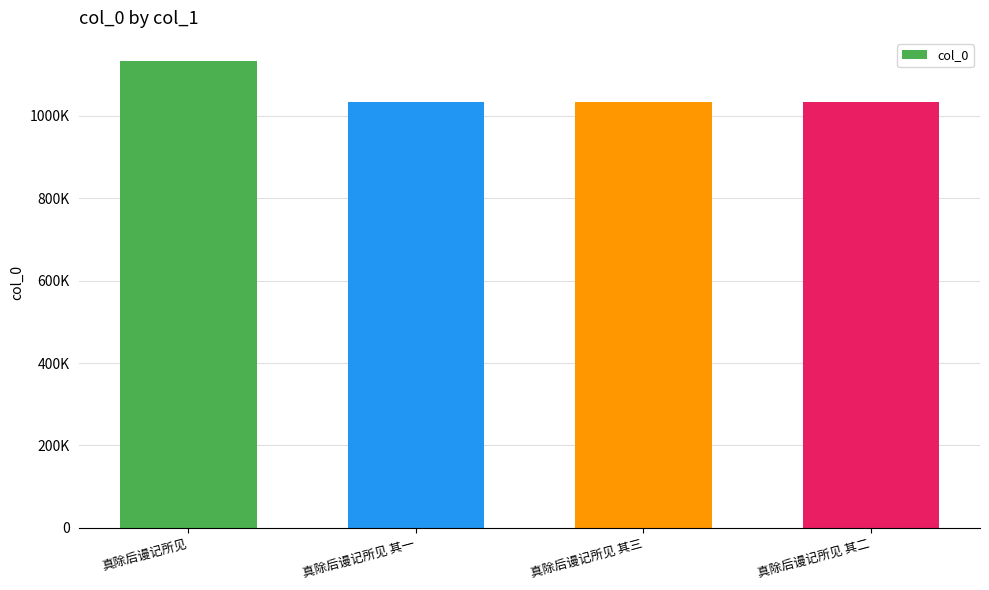

Which has a higher value, 真除后谩记所见 其二 or 真除后谩记所见 其三?

真除后谩记所见 其二